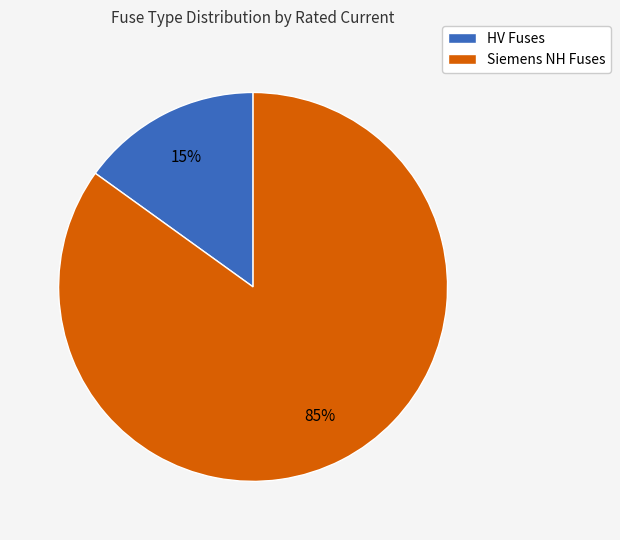

To the nearest percent, what is the difference between the largest and smallest slice percentages?

70%